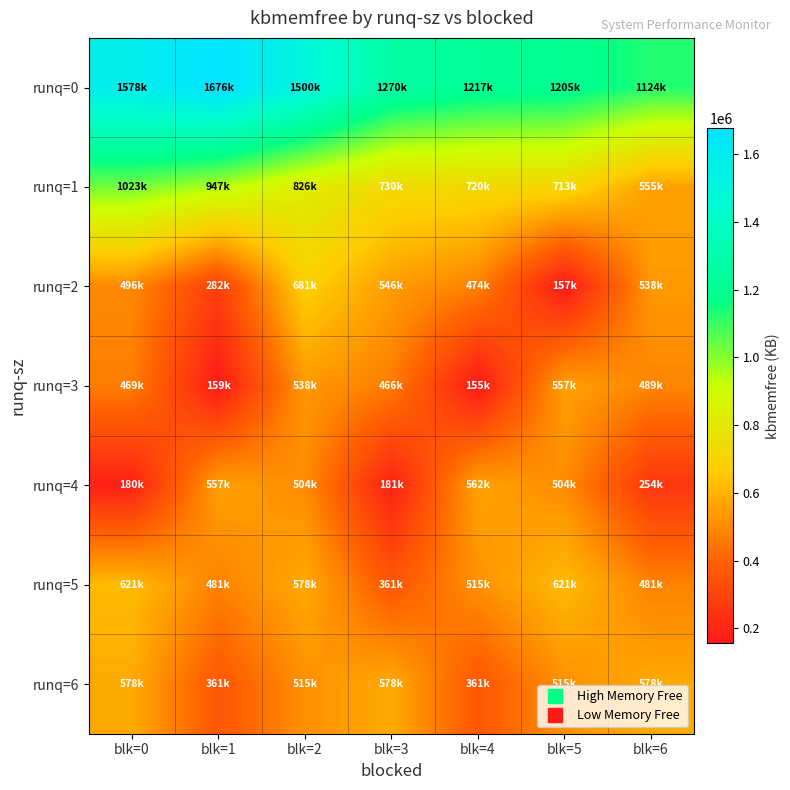

Which has a higher value, blk=1 or blk=0?

blk=1